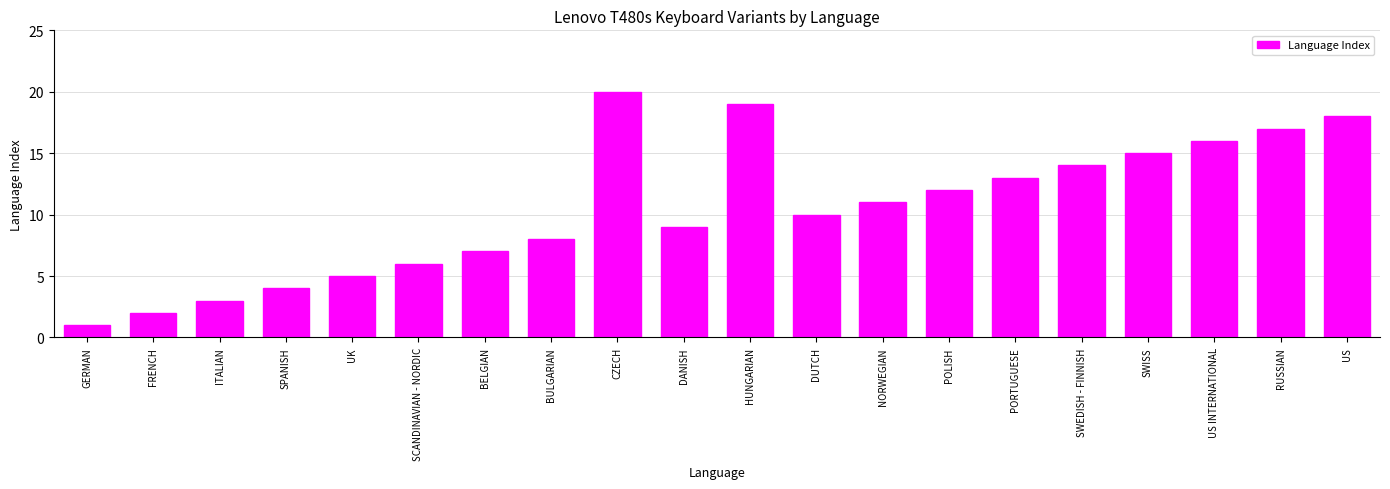

How many distinct data groups are displayed?

1